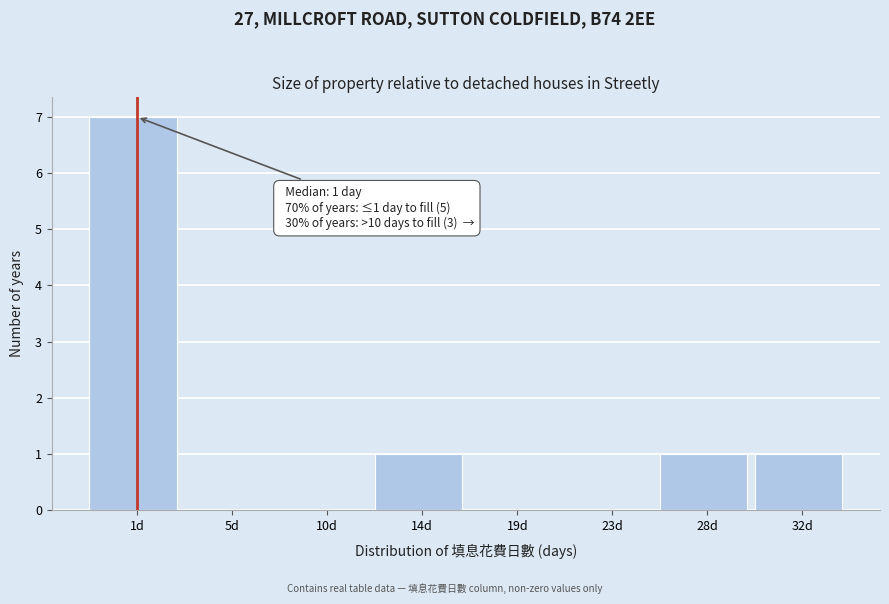

Reading left to right, transcribe all the data shown in this chart.

1d=7	5d=0	10d=0	14d=1	19d=0	23d=0	28d=1	32d=1